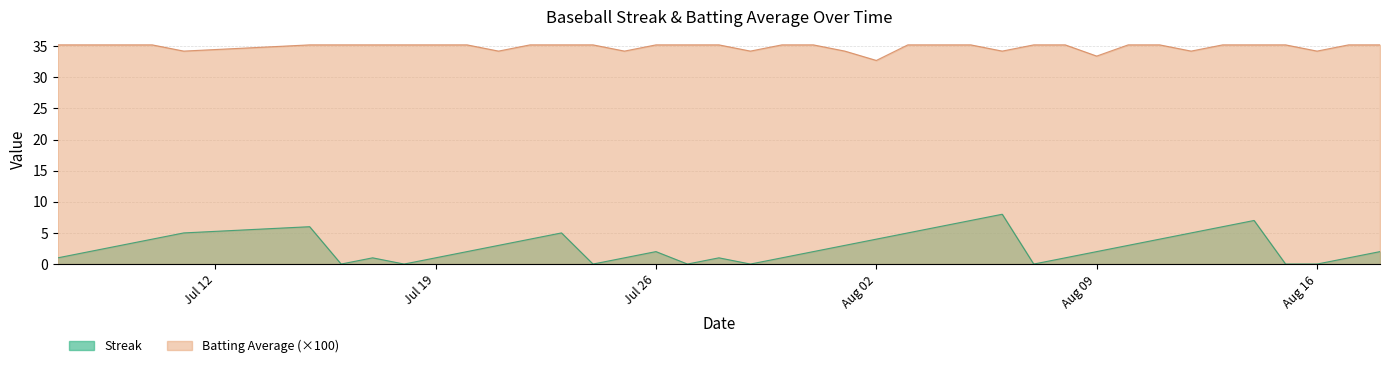

True or false: Batting Average1 has a value of 50.5 at 2010-08-15.

False